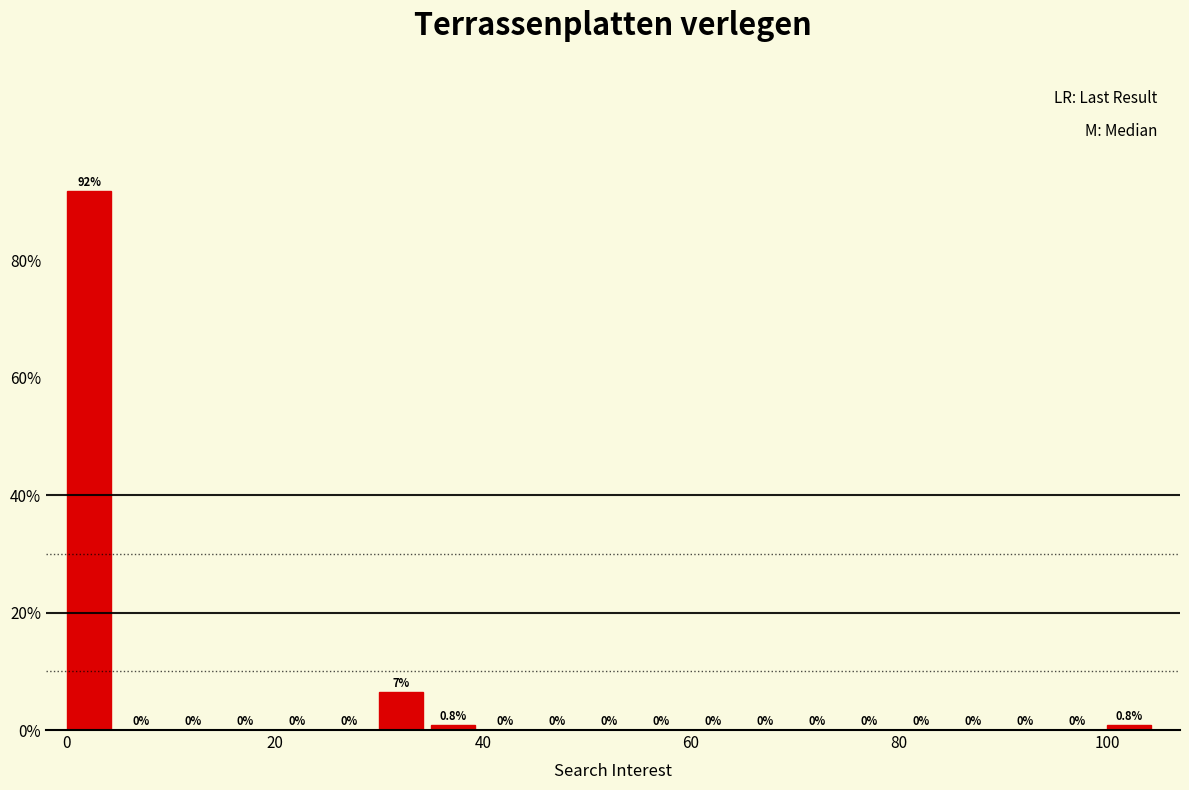

Read against the x-axis, roughly where is the centre of the tallest bar?

2